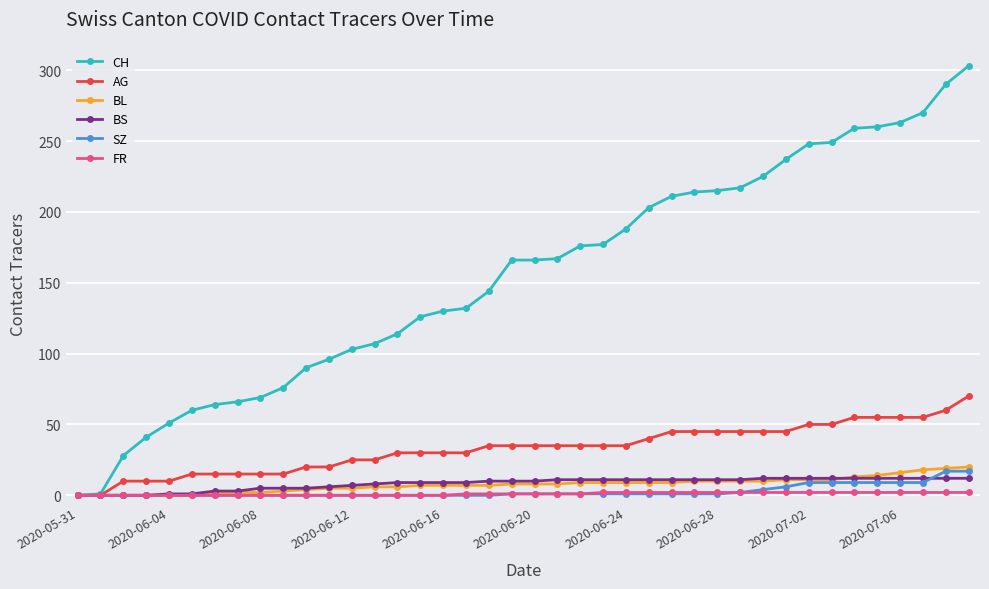

What is the sum of all SZ values?

110